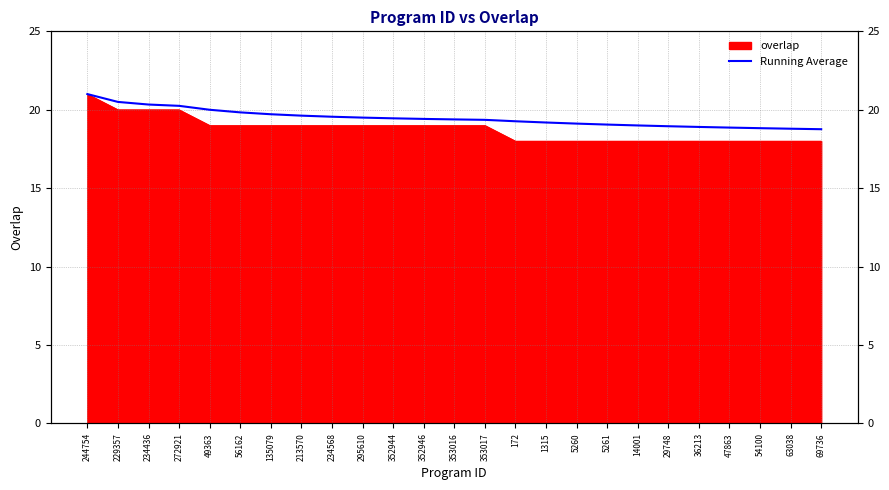

What is the change in value from 234436 to 49363?

-0.3